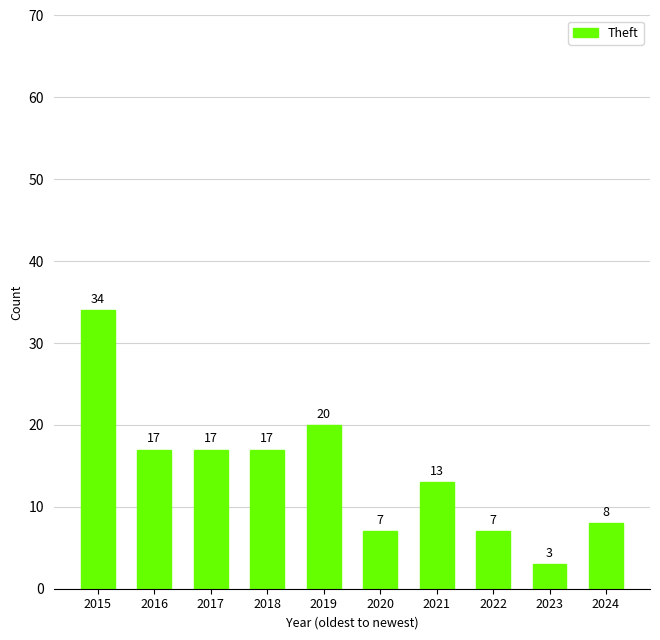

How many values are below 17?

5